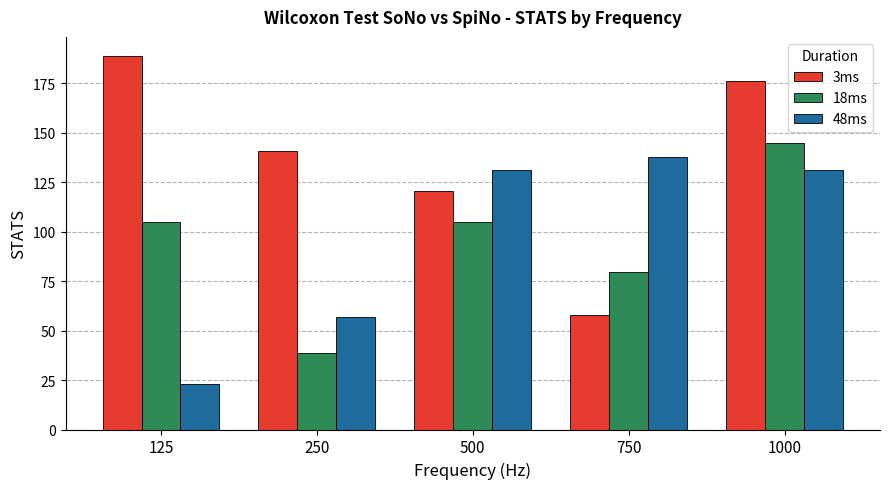

At which label is 18ms closest to 91?

750